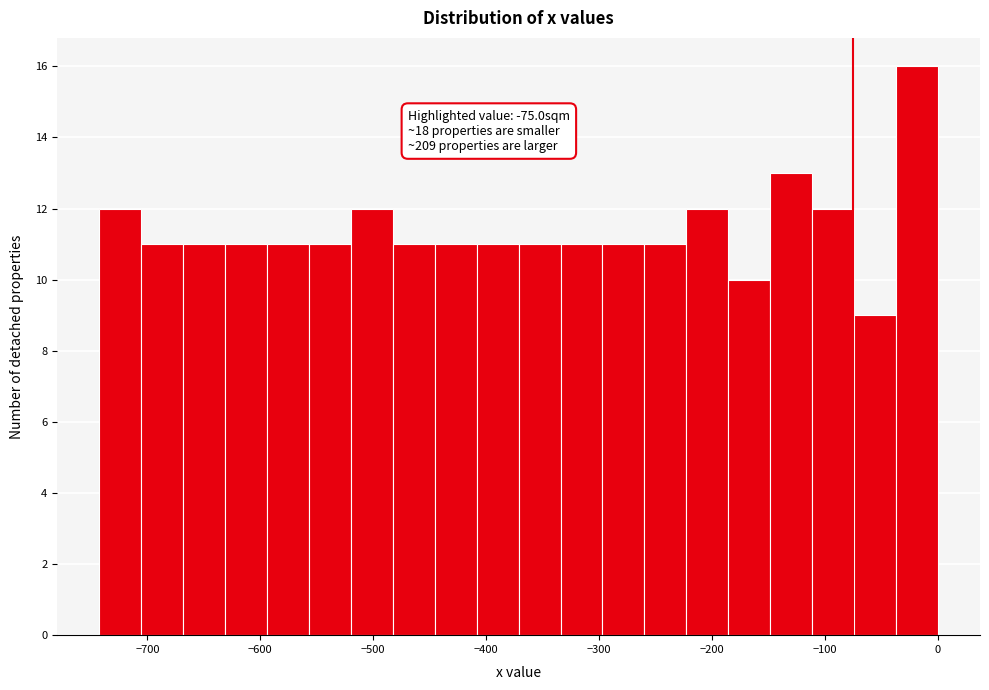

Read against the x-axis, roughly where is the centre of the tallest bar?

-20